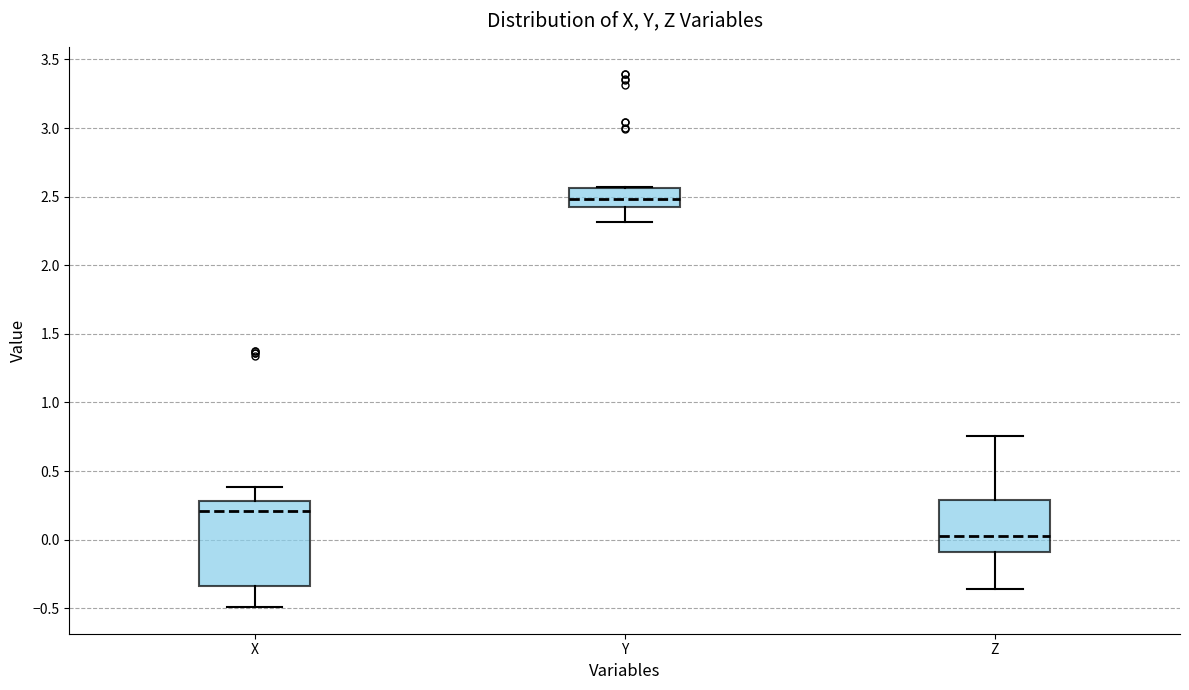

Comparing the boxes themselves (not the whiskers), which one is the tallest?

X